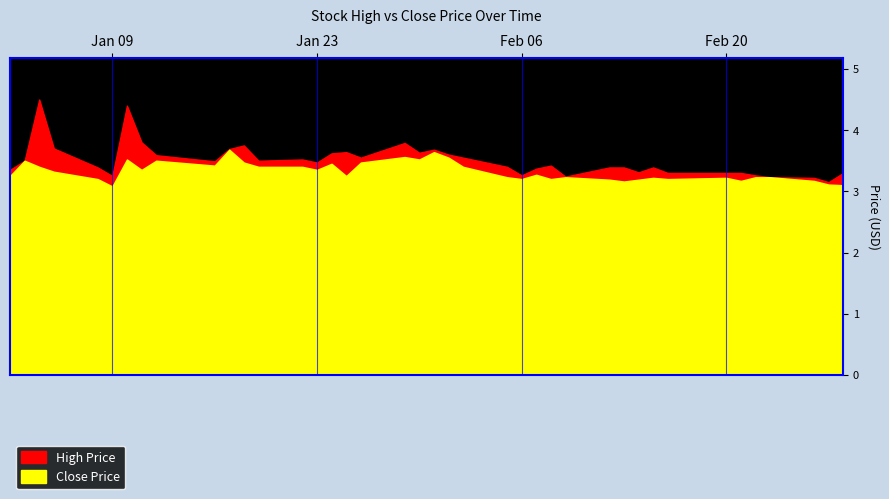

How many lines are shown in the chart?

2